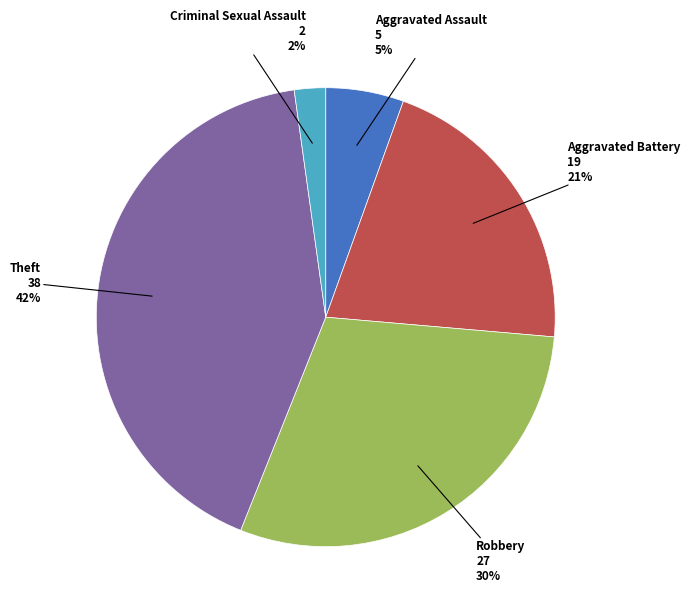

Is there a majority slice in this chart?

No